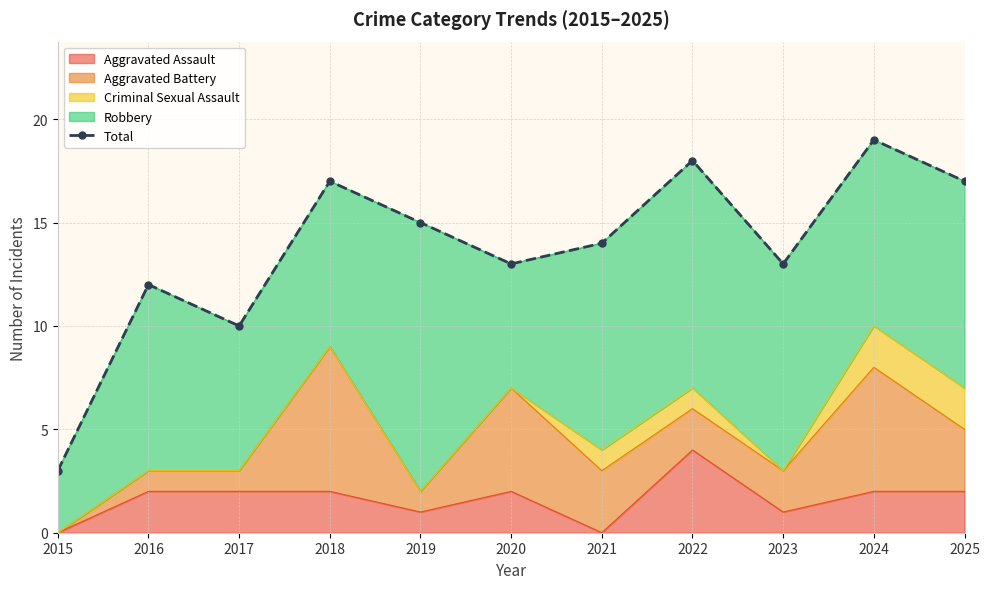

Does the chart have visible grid lines?

Yes